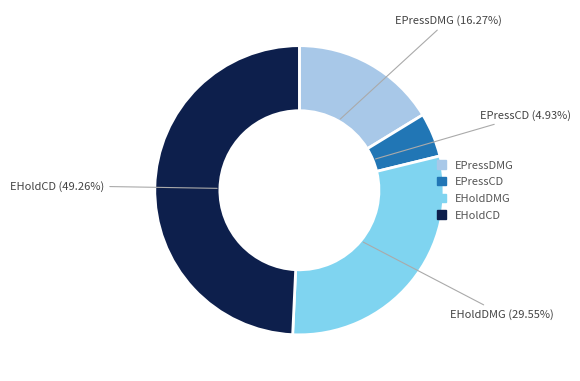

Approximately how many times larger is the value at EHoldDMG compared to EPressDMG?

1.8